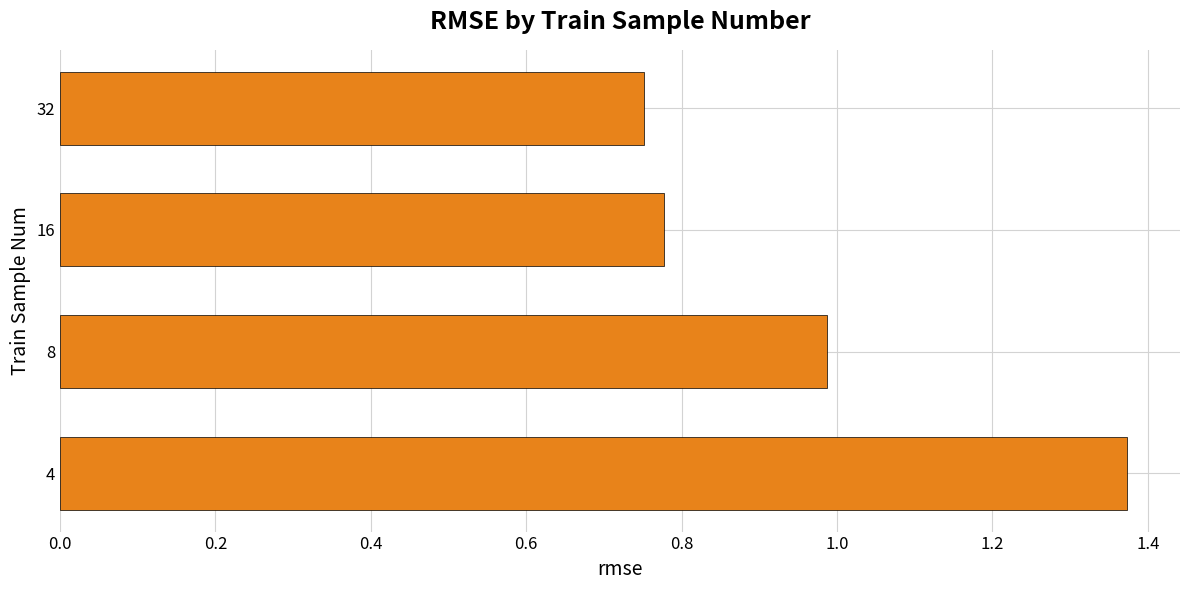

Which has a higher value, 8 or 32?

8